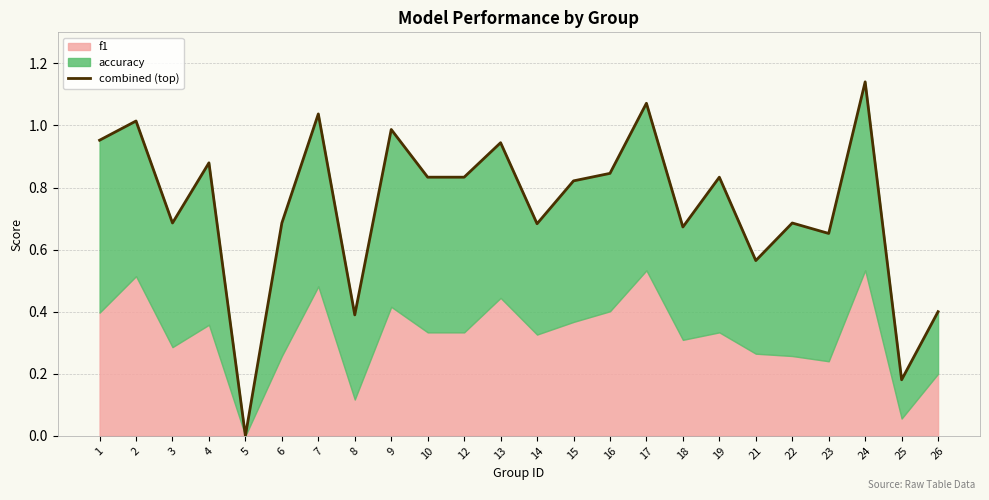

What is the sum of the values at 1 and 8?

1.3